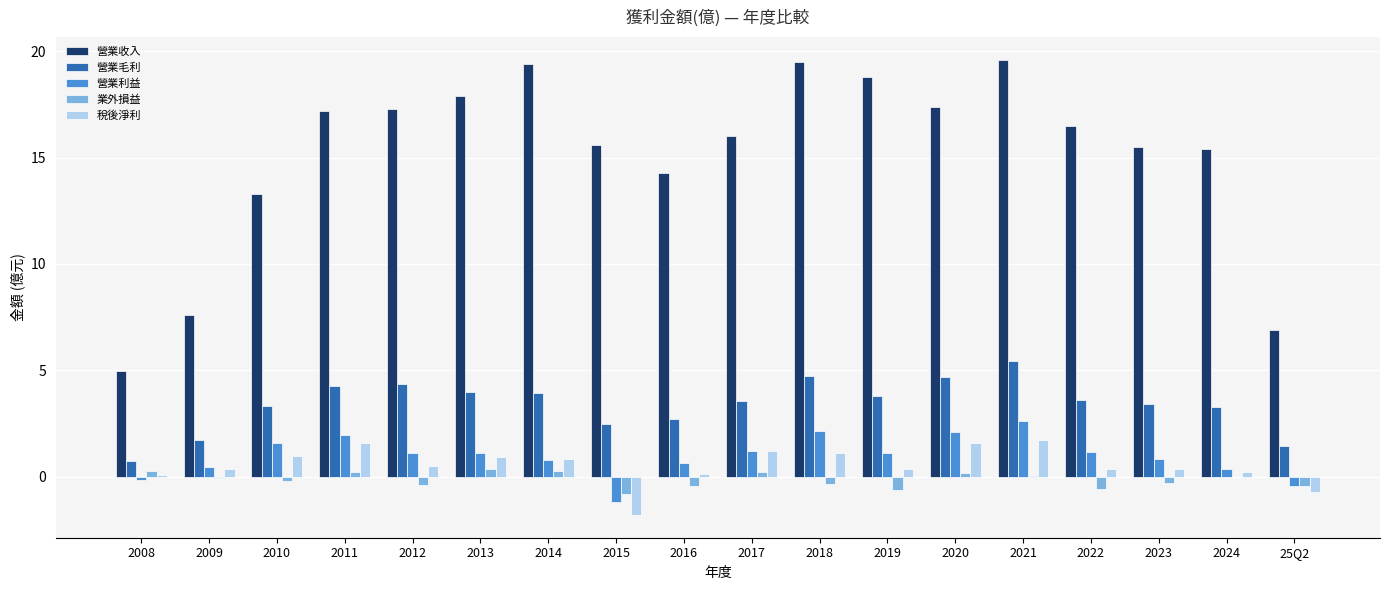

What is the approximate value of 營業毛利 at 2008?

0.7